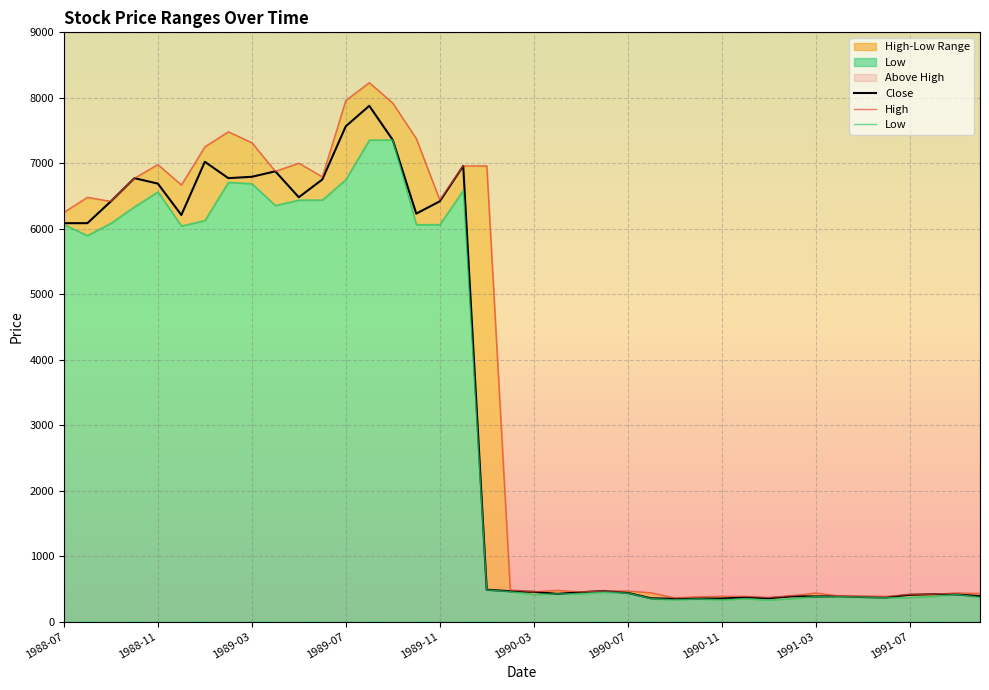

The value of High at 14 is 12004.1. True or false?

False